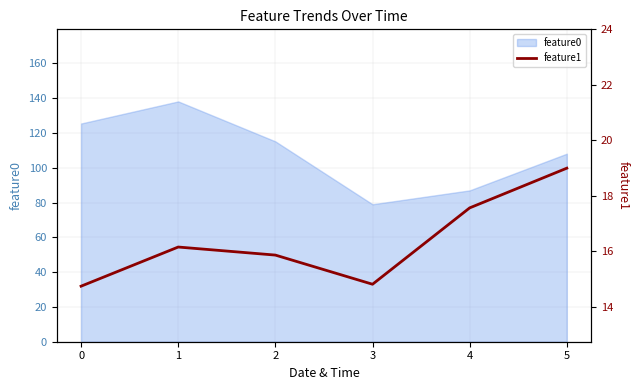

How many lines are shown in the chart?

1